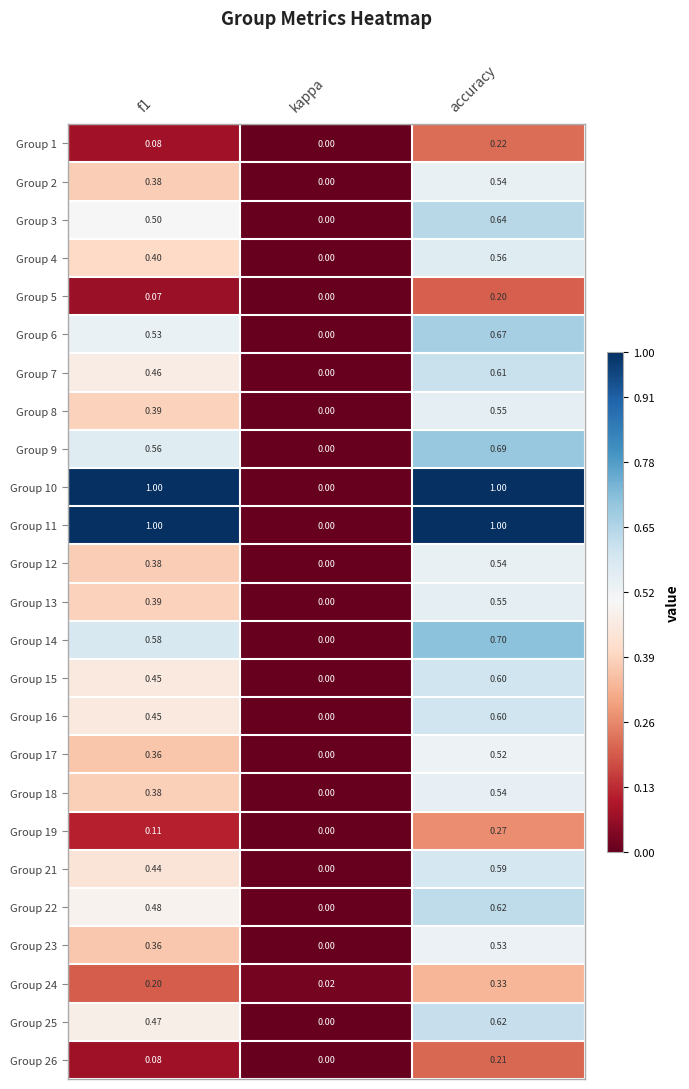

Where is Group 18 nearest to the value 0?

kappa